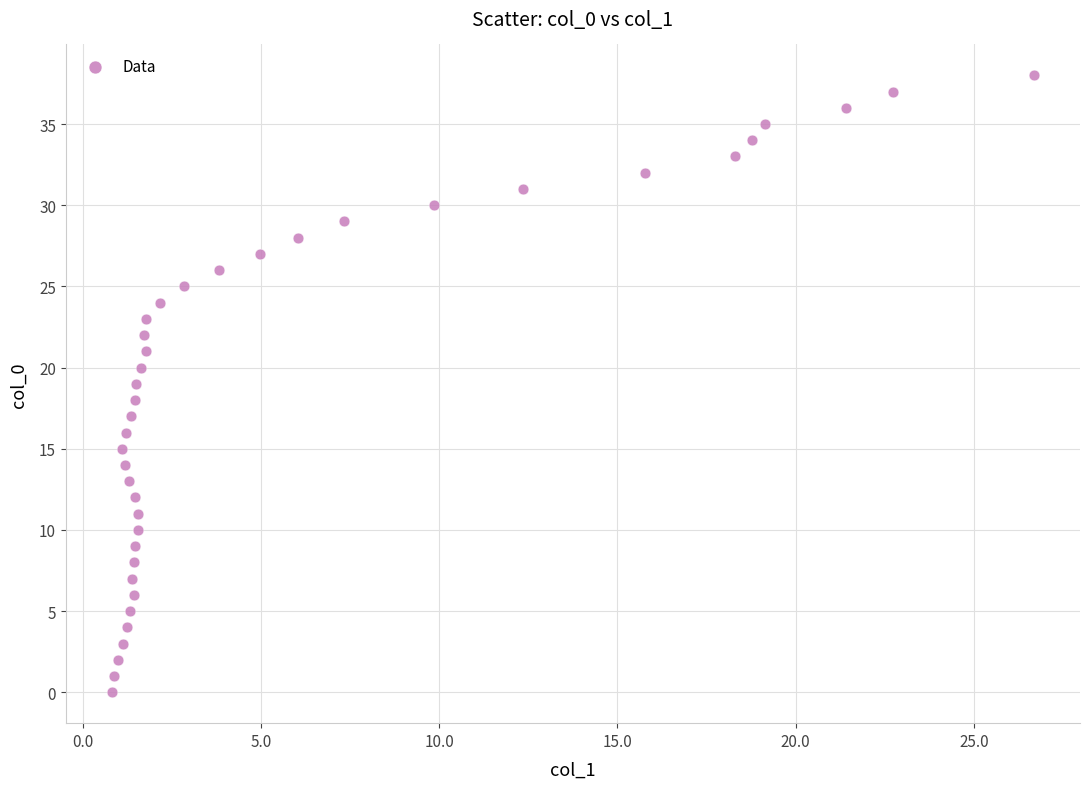

What is the range of Y values (max minus min)?

38